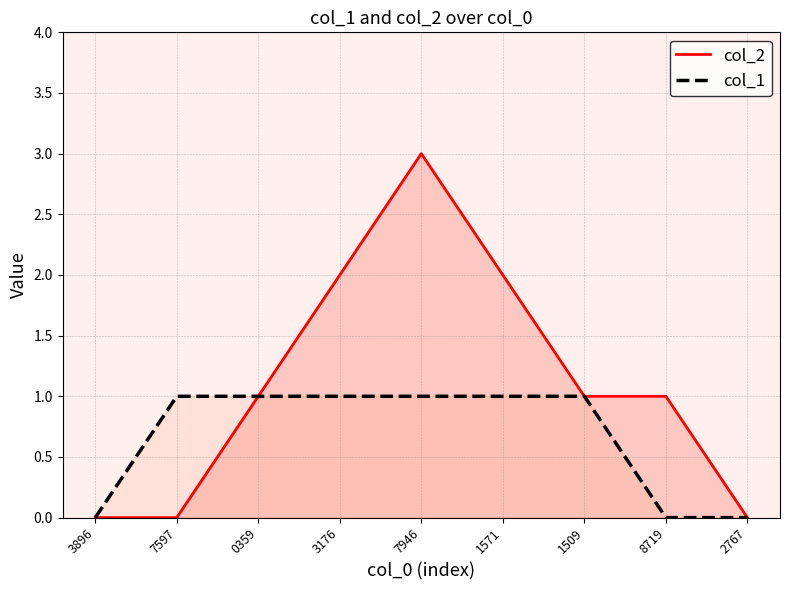

Between 3896 and 1509, which series saw the biggest shift?

col_2